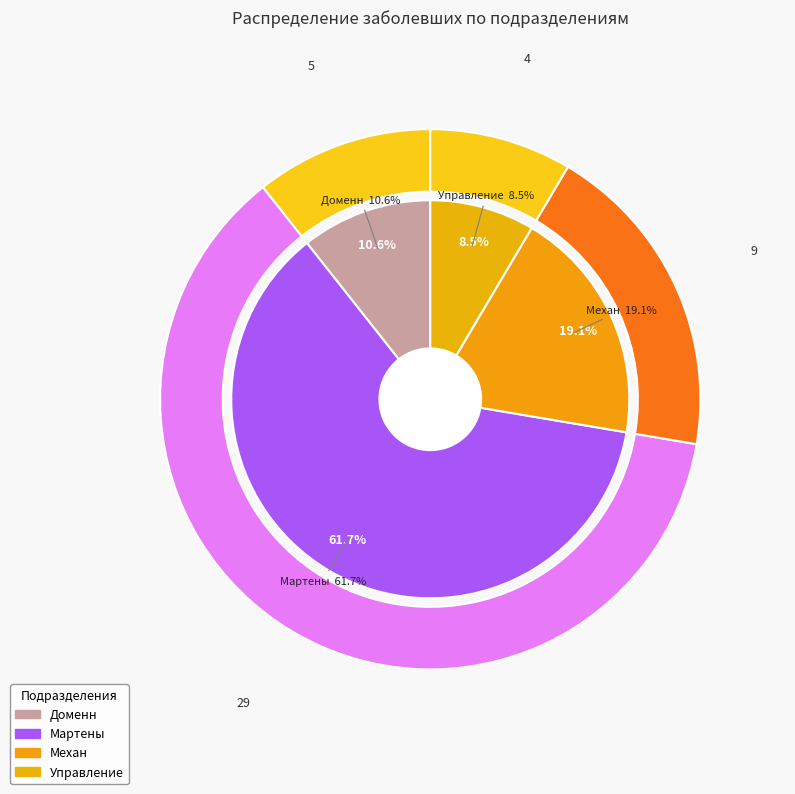

Combined, do Доменн and Мартены account for over 50%?

Yes